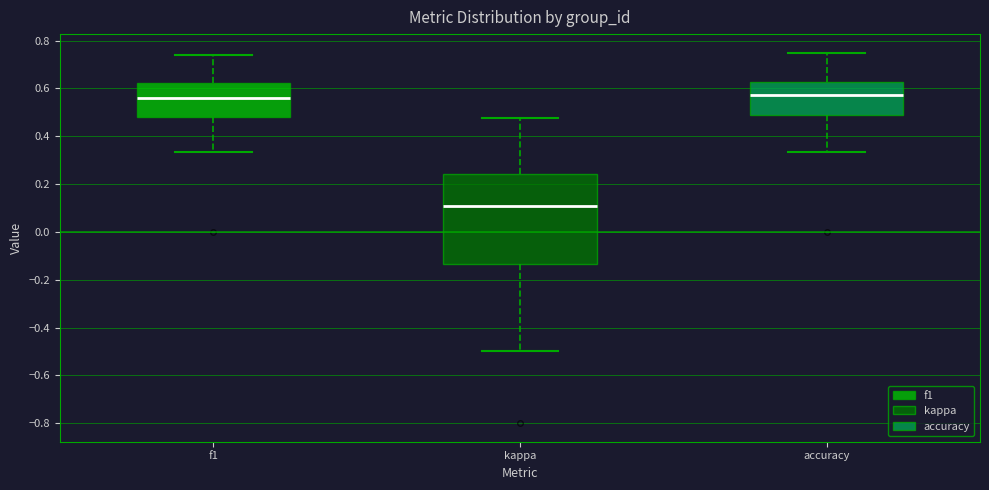

Reading left to right, transcribe this box plot: for each box, give where its median line is, the range the box spans, and where its two whiskers end, as read against the y-axis. The values are not printed on the chart, so give them approximately, as read against the axis.

f1: median 0.56, box 0.48 to 0.62, whiskers 0.34 to 0.74
kappa: median 0.10, box -0.14 to 0.24, whiskers -0.50 to 0.48
accuracy: median 0.58, box 0.48 to 0.62, whiskers 0.34 to 0.76